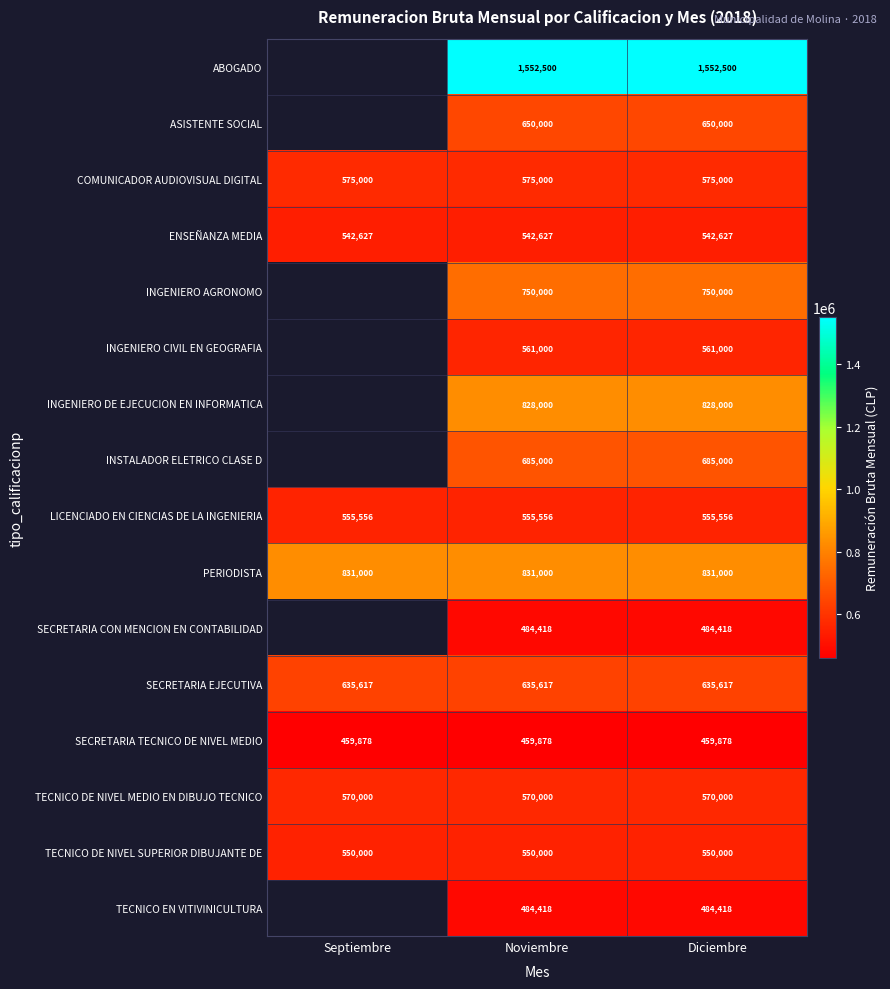

The PERIODISTA series shows 831000 at Noviembre. True or false?

True